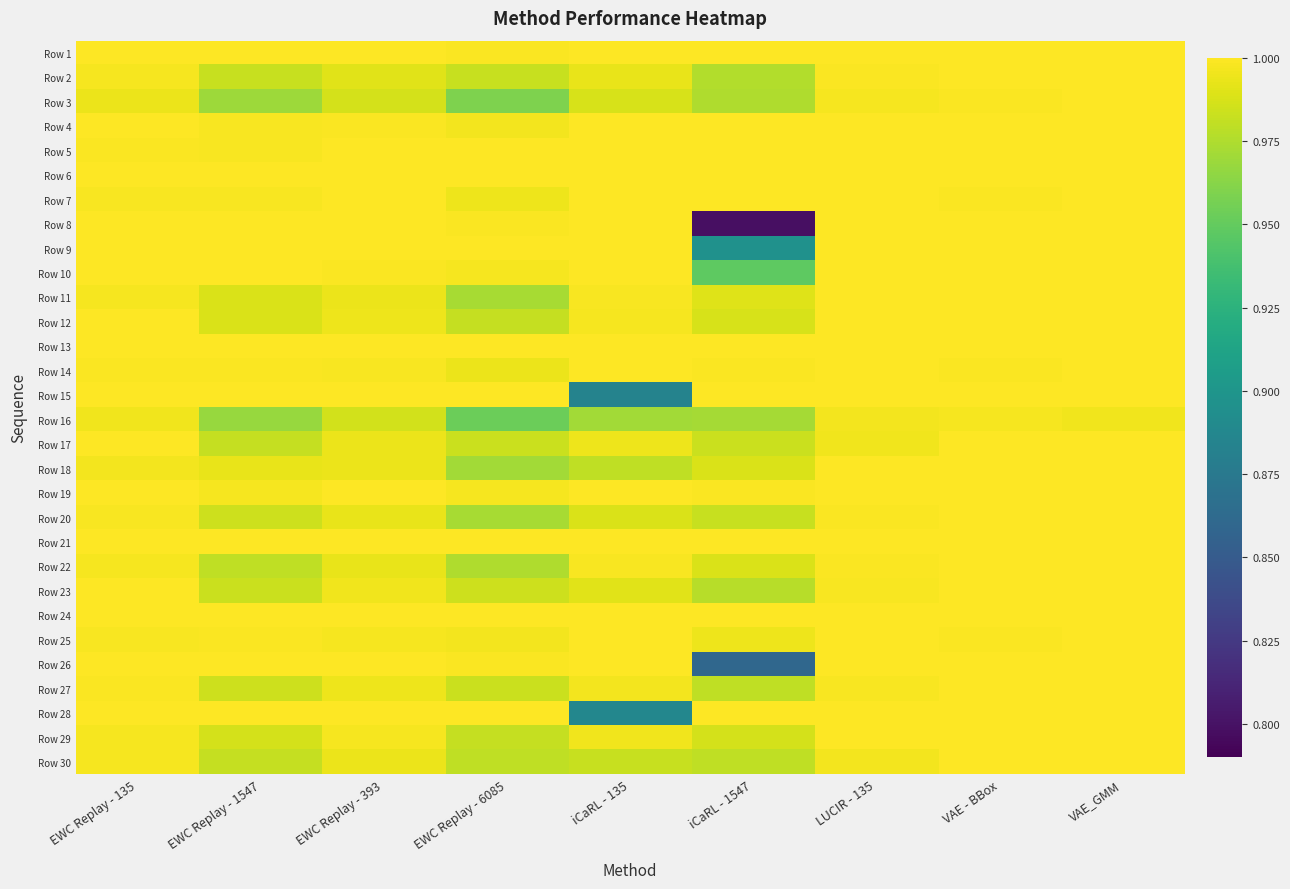

Reading left to right, list all the values displayed in this chart.

Row 1: EWC Replay - 135=1.0	EWC Replay - 1547=1.0	EWC Replay - 393=1.0	EWC Replay - 6085=1.0	iCaRL - 135=1.0	iCaRL - 1547=1.0	LUCIR - 135=1.0	VAE - BBox=1.0	VAE_GMM=1.0
Row 2: EWC Replay - 135=1.0	EWC Replay - 1547=1.0	EWC Replay - 393=1.0	EWC Replay - 6085=1.0	iCaRL - 135=1.0	iCaRL - 1547=1.0	LUCIR - 135=1.0	VAE - BBox=1.0	VAE_GMM=1.0
Row 3: EWC Replay - 135=1.0	EWC Replay - 1547=1.0	EWC Replay - 393=1.0	EWC Replay - 6085=1.0	iCaRL - 135=1.0	iCaRL - 1547=1.0	LUCIR - 135=1.0	VAE - BBox=1.0	VAE_GMM=1.0
Row 4: EWC Replay - 135=1.0	EWC Replay - 1547=1.0	EWC Replay - 393=1.0	EWC Replay - 6085=1.0	iCaRL - 135=1.0	iCaRL - 1547=1.0	LUCIR - 135=1.0	VAE - BBox=1.0	VAE_GMM=1.0
Row 5: EWC Replay - 135=1.0	EWC Replay - 1547=1.0	EWC Replay - 393=1.0	EWC Replay - 6085=1.0	iCaRL - 135=1.0	iCaRL - 1547=1.0	LUCIR - 135=1.0	VAE - BBox=1.0	VAE_GMM=1.0
Row 6: EWC Replay - 135=1.0	EWC Replay - 1547=1.0	EWC Replay - 393=1.0	EWC Replay - 6085=1.0	iCaRL - 135=1.0	iCaRL - 1547=1.0	LUCIR - 135=1.0	VAE - BBox=1.0	VAE_GMM=1.0
Row 7: EWC Replay - 135=1.0	EWC Replay - 1547=1.0	EWC Replay - 393=1.0	EWC Replay - 6085=1.0	iCaRL - 135=1.0	iCaRL - 1547=1.0	LUCIR - 135=1.0	VAE - BBox=1.0	VAE_GMM=1.0
Row 8: EWC Replay - 135=1.0	EWC Replay - 1547=1.0	EWC Replay - 393=1.0	EWC Replay - 6085=1.0	iCaRL - 135=1.0	iCaRL - 1547=0.8	LUCIR - 135=1.0	VAE - BBox=1.0	VAE_GMM=1.0
Row 9: EWC Replay - 135=1.0	EWC Replay - 1547=1.0	EWC Replay - 393=1.0	EWC Replay - 6085=1.0	iCaRL - 135=1.0	iCaRL - 1547=0.9	LUCIR - 135=1.0	VAE - BBox=1.0	VAE_GMM=1.0
Row 10: EWC Replay - 135=1.0	EWC Replay - 1547=1.0	EWC Replay - 393=1.0	EWC Replay - 6085=1.0	iCaRL - 135=1.0	iCaRL - 1547=0.9	LUCIR - 135=1.0	VAE - BBox=1.0	VAE_GMM=1.0
Row 11: EWC Replay - 135=1.0	EWC Replay - 1547=1.0	EWC Replay - 393=1.0	EWC Replay - 6085=1.0	iCaRL - 135=1.0	iCaRL - 1547=1.0	LUCIR - 135=1.0	VAE - BBox=1.0	VAE_GMM=1.0
Row 12: EWC Replay - 135=1.0	EWC Replay - 1547=1.0	EWC Replay - 393=1.0	EWC Replay - 6085=1.0	iCaRL - 135=1.0	iCaRL - 1547=1.0	LUCIR - 135=1.0	VAE - BBox=1.0	VAE_GMM=1.0
Row 13: EWC Replay - 135=1.0	EWC Replay - 1547=1.0	EWC Replay - 393=1.0	EWC Replay - 6085=1.0	iCaRL - 135=1.0	iCaRL - 1547=1.0	LUCIR - 135=1.0	VAE - BBox=1.0	VAE_GMM=1.0
Row 14: EWC Replay - 135=1.0	EWC Replay - 1547=1.0	EWC Replay - 393=1.0	EWC Replay - 6085=1.0	iCaRL - 135=1.0	iCaRL - 1547=1.0	LUCIR - 135=1.0	VAE - BBox=1.0	VAE_GMM=1.0
Row 15: EWC Replay - 135=1.0	EWC Replay - 1547=1.0	EWC Replay - 393=1.0	EWC Replay - 6085=1.0	iCaRL - 135=0.9	iCaRL - 1547=1.0	LUCIR - 135=1.0	VAE - BBox=1.0	VAE_GMM=1.0
Row 16: EWC Replay - 135=1.0	EWC Replay - 1547=1.0	EWC Replay - 393=1.0	EWC Replay - 6085=1.0	iCaRL - 135=1.0	iCaRL - 1547=1.0	LUCIR - 135=1.0	VAE - BBox=1.0	VAE_GMM=1.0
Row 17: EWC Replay - 135=1.0	EWC Replay - 1547=1.0	EWC Replay - 393=1.0	EWC Replay - 6085=1.0	iCaRL - 135=1.0	iCaRL - 1547=1.0	LUCIR - 135=1.0	VAE - BBox=1.0	VAE_GMM=1.0
Row 18: EWC Replay - 135=1.0	EWC Replay - 1547=1.0	EWC Replay - 393=1.0	EWC Replay - 6085=1.0	iCaRL - 135=1.0	iCaRL - 1547=1.0	LUCIR - 135=1.0	VAE - BBox=1.0	VAE_GMM=1.0
Row 19: EWC Replay - 135=1.0	EWC Replay - 1547=1.0	EWC Replay - 393=1.0	EWC Replay - 6085=1.0	iCaRL - 135=1.0	iCaRL - 1547=1.0	LUCIR - 135=1.0	VAE - BBox=1.0	VAE_GMM=1.0
Row 20: EWC Replay - 135=1.0	EWC Replay - 1547=1.0	EWC Replay - 393=1.0	EWC Replay - 6085=1.0	iCaRL - 135=1.0	iCaRL - 1547=1.0	LUCIR - 135=1.0	VAE - BBox=1.0	VAE_GMM=1.0
Row 21: EWC Replay - 135=1.0	EWC Replay - 1547=1.0	EWC Replay - 393=1.0	EWC Replay - 6085=1.0	iCaRL - 135=1.0	iCaRL - 1547=1.0	LUCIR - 135=1.0	VAE - BBox=1.0	VAE_GMM=1.0
Row 22: EWC Replay - 135=1.0	EWC Replay - 1547=1.0	EWC Replay - 393=1.0	EWC Replay - 6085=1.0	iCaRL - 135=1.0	iCaRL - 1547=1.0	LUCIR - 135=1.0	VAE - BBox=1.0	VAE_GMM=1.0
Row 23: EWC Replay - 135=1.0	EWC Replay - 1547=1.0	EWC Replay - 393=1.0	EWC Replay - 6085=1.0	iCaRL - 135=1.0	iCaRL - 1547=1.0	LUCIR - 135=1.0	VAE - BBox=1.0	VAE_GMM=1.0
Row 24: EWC Replay - 135=1.0	EWC Replay - 1547=1.0	EWC Replay - 393=1.0	EWC Replay - 6085=1.0	iCaRL - 135=1.0	iCaRL - 1547=1.0	LUCIR - 135=1.0	VAE - BBox=1.0	VAE_GMM=1.0
Row 25: EWC Replay - 135=1.0	EWC Replay - 1547=1.0	EWC Replay - 393=1.0	EWC Replay - 6085=1.0	iCaRL - 135=1.0	iCaRL - 1547=1.0	LUCIR - 135=1.0	VAE - BBox=1.0	VAE_GMM=1.0
Row 26: EWC Replay - 135=1.0	EWC Replay - 1547=1.0	EWC Replay - 393=1.0	EWC Replay - 6085=1.0	iCaRL - 135=1.0	iCaRL - 1547=0.9	LUCIR - 135=1.0	VAE - BBox=1.0	VAE_GMM=1.0
Row 27: EWC Replay - 135=1.0	EWC Replay - 1547=1.0	EWC Replay - 393=1.0	EWC Replay - 6085=1.0	iCaRL - 135=1.0	iCaRL - 1547=1.0	LUCIR - 135=1.0	VAE - BBox=1.0	VAE_GMM=1.0
Row 28: EWC Replay - 135=1.0	EWC Replay - 1547=1.0	EWC Replay - 393=1.0	EWC Replay - 6085=1.0	iCaRL - 135=0.9	iCaRL - 1547=1.0	LUCIR - 135=1.0	VAE - BBox=1.0	VAE_GMM=1.0
Row 29: EWC Replay - 135=1.0	EWC Replay - 1547=1.0	EWC Replay - 393=1.0	EWC Replay - 6085=1.0	iCaRL - 135=1.0	iCaRL - 1547=1.0	LUCIR - 135=1.0	VAE - BBox=1.0	VAE_GMM=1.0
Row 30: EWC Replay - 135=1.0	EWC Replay - 1547=1.0	EWC Replay - 393=1.0	EWC Replay - 6085=1.0	iCaRL - 135=1.0	iCaRL - 1547=1.0	LUCIR - 135=1.0	VAE - BBox=1.0	VAE_GMM=1.0